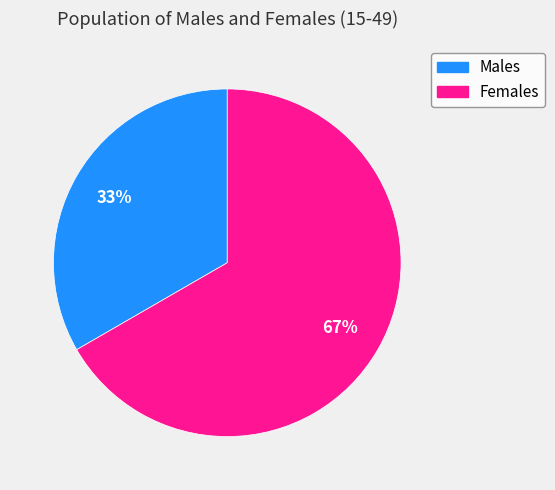

How many segments does this pie chart have?

2